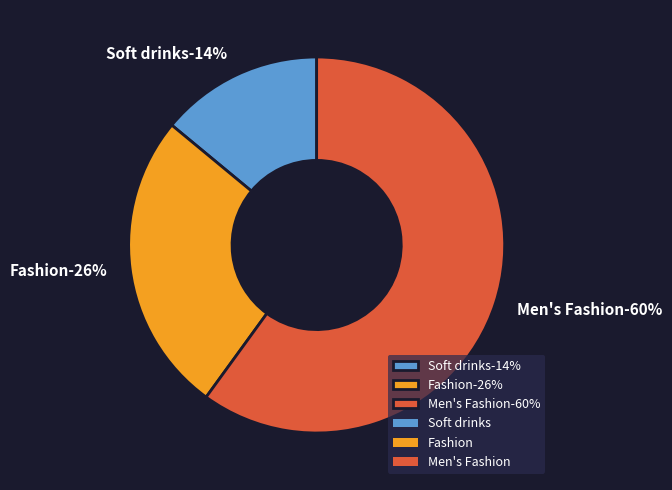

Rank the categories by value from lowest to highest.

Soft drinks, Fashion, Men's Fashion